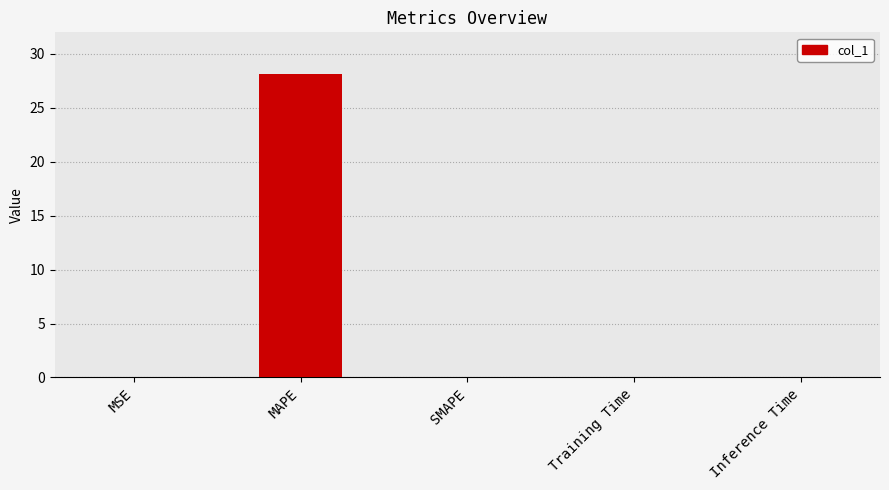

What value does the data have at MAPE?

28.2